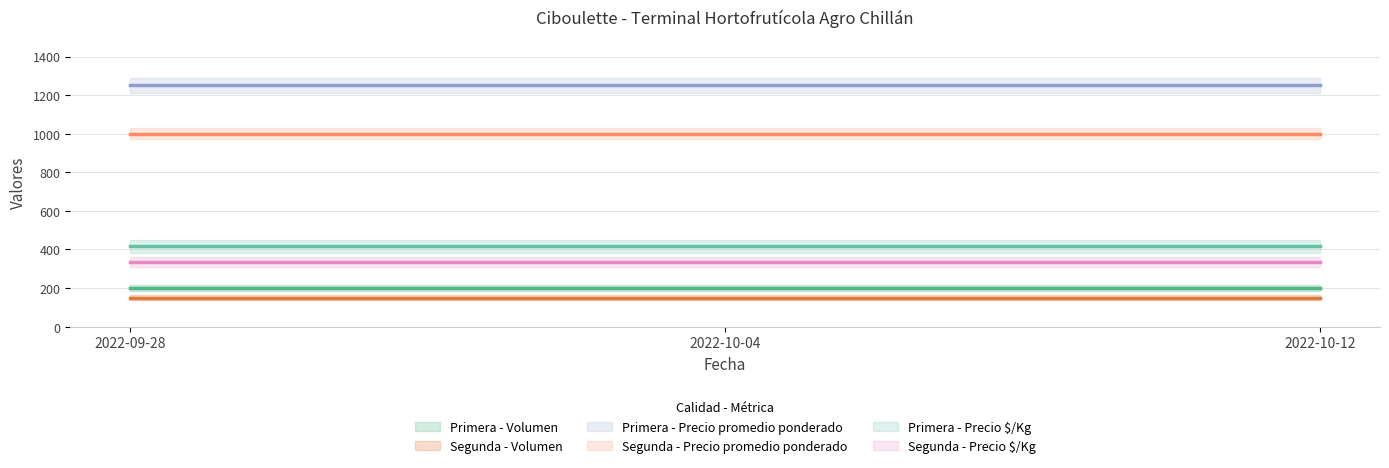

What position from the right is 2022-10-12?

1